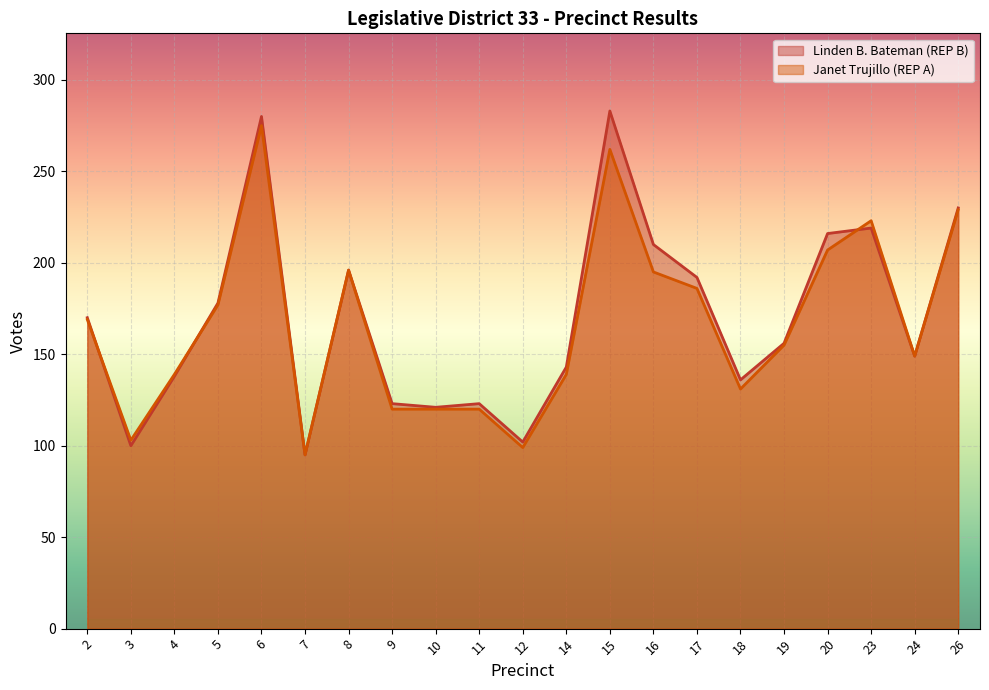

Rank the categories by Janet Trujillo (REP A) value from lowest to highest.

7, 12, 3, 9, 10, 11, 18, 4, 14, 24, 19, 2, 5, 17, 16, 8, 20, 23, 26, 15, 6